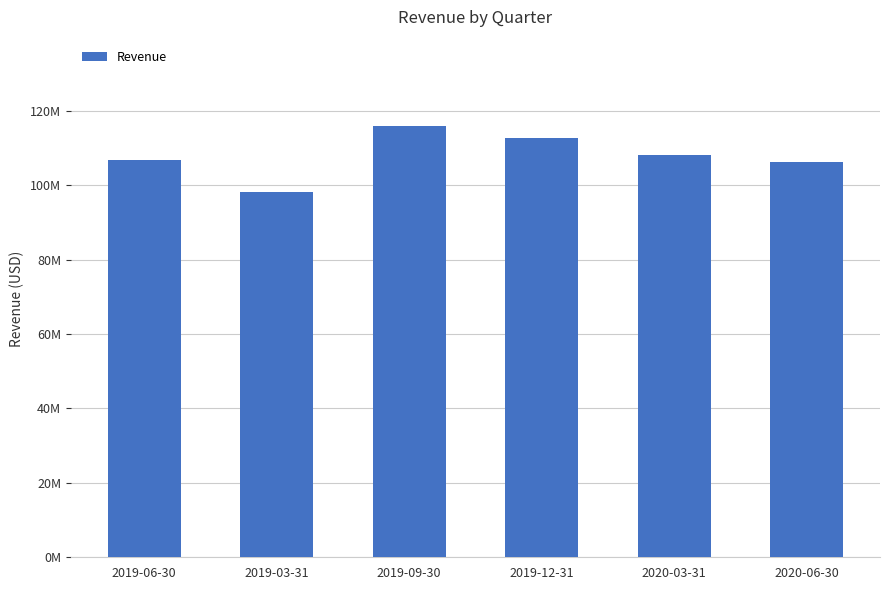

Read the value at 2019-03-31, to the nearest 10.

98030000